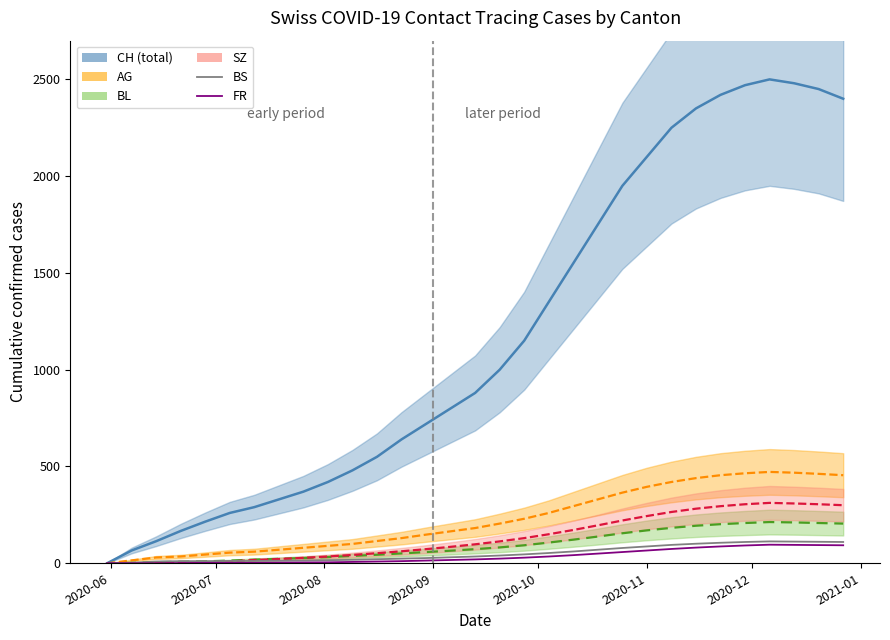

Is the value of BS at 2020-06 greater than the value of FR at 12?

No